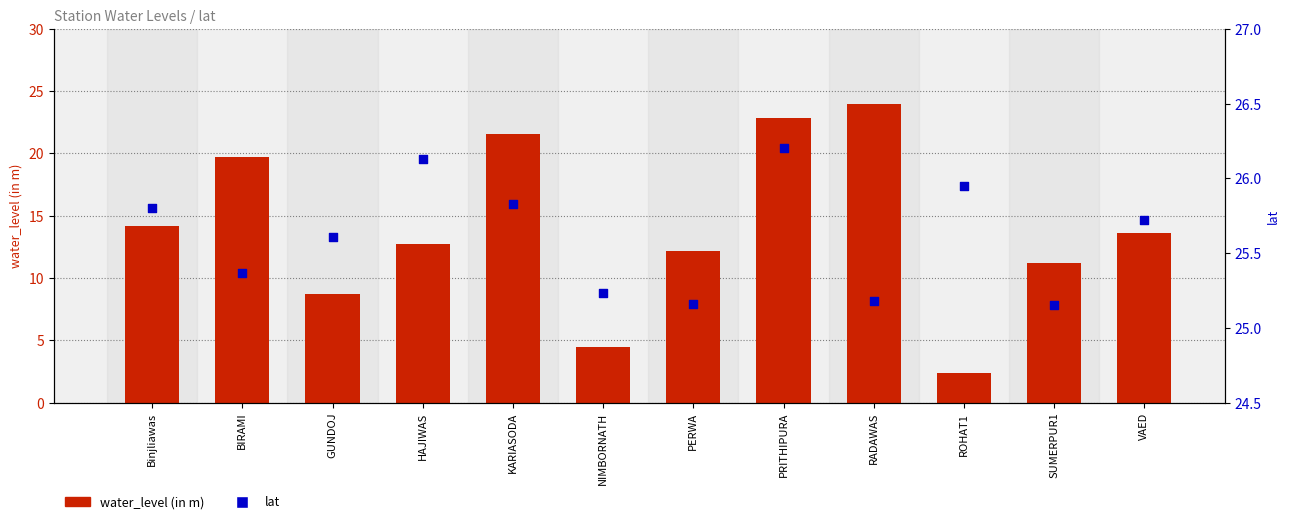

At which category is the sum across all series the highest?

RADAWAS